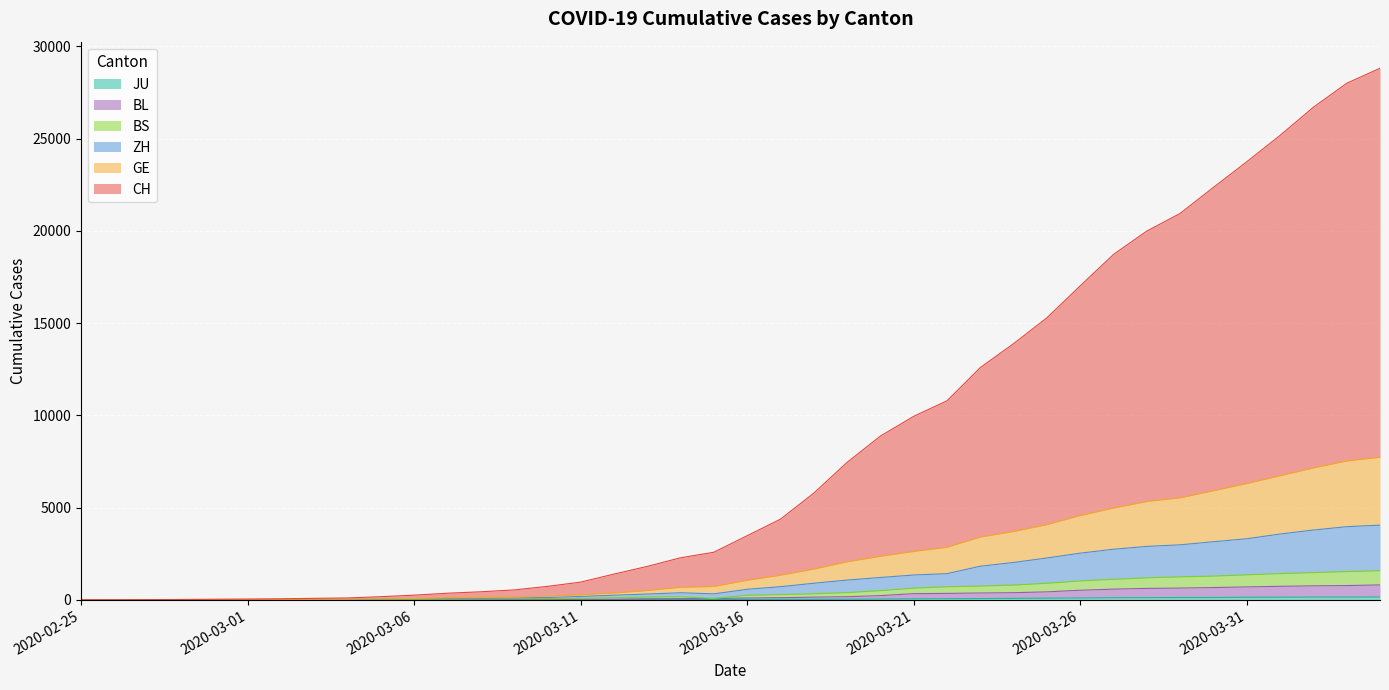

Reading right to left, list all the values displayed in this chart.

CH: 28820	28004	26705	25179	23748	22363	20949	19993	18727	17023	15289	13890	12592	10791	9949	8878	7451	5784	4373	3477	2581	2280	1813	1395	961	730	537	437	359	254	171	103	82	58	44	34	20	11	5	2
GE: 7732	7528	7153	6728	6306	5914	5533	5331	4978	4571	4079	3705	3405	2852	2623	2362	2063	1668	1336	1062	725	682	503	373	274	204	152	129	106	73	55	32	30	22	18	15	8	5	3	1
ZH: 4049	3967	3784	3567	3312	3150	2983	2898	2744	2530	2270	2026	1823	1420	1347	1212	1072	899	713	572	324	384	315	252	184	125	103	89	76	55	42	23	21	15	11	10	5	4	2	1
BS: 1581	1532	1477	1424	1358	1288	1247	1194	1114	1027	899	802	747	708	635	500	392	330	283	245	73	165	151	111	82	62	53	48	41	25	18	7	7	4	4	4	3	2	0	0
BL: 810	774	759	733	701	667	638	621	580	522	433	388	371	350	336	228	170	148	118	101	73	65	59	38	33	29	25	24	20	10	10	4	4	3	3	3	2	1	0	0
JU: 154	149	149	145	140	128	127	119	114	100	92	82	69	61	54	44	36	32	29	25	19	18	17	12	7	7	5	5	5	4	4	2	2	1	1	1	1	1	0	0